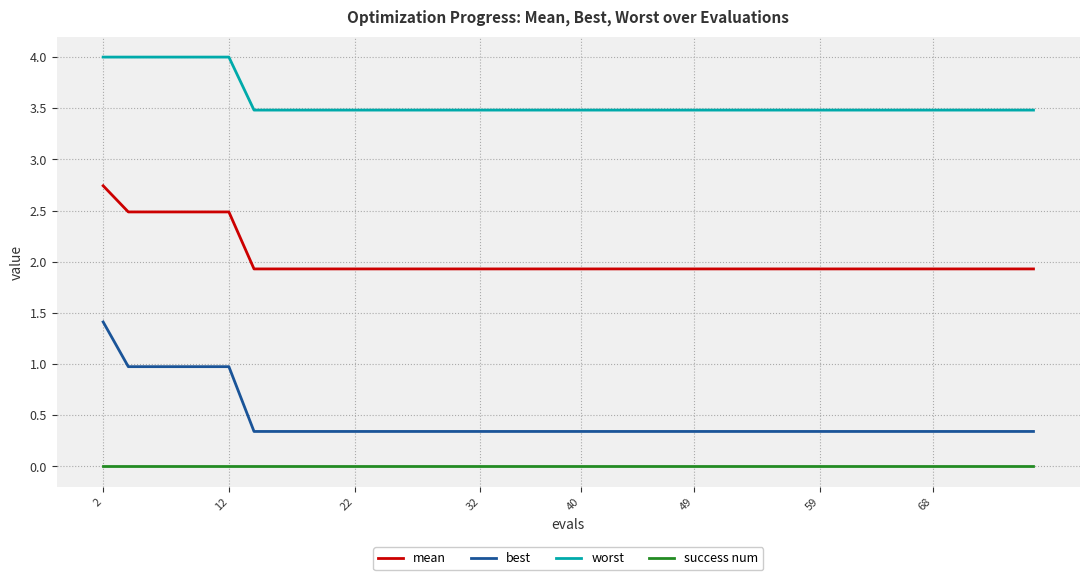

True or false: success num and best intersect in this chart.

False